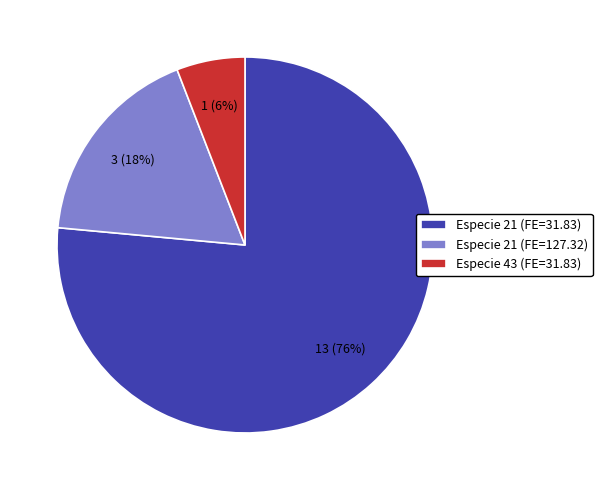

Between Especie 21 (FE=127.32) and Especie 43 (FE=31.83), which is larger?

Especie 21 (FE=127.32)